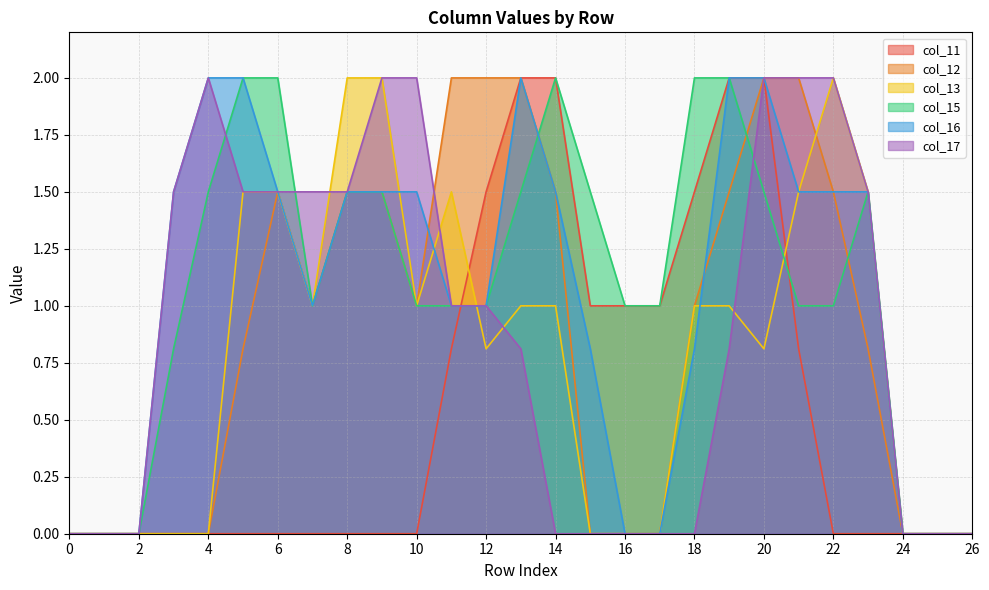

What is the average value of the col_16 series?

1.0